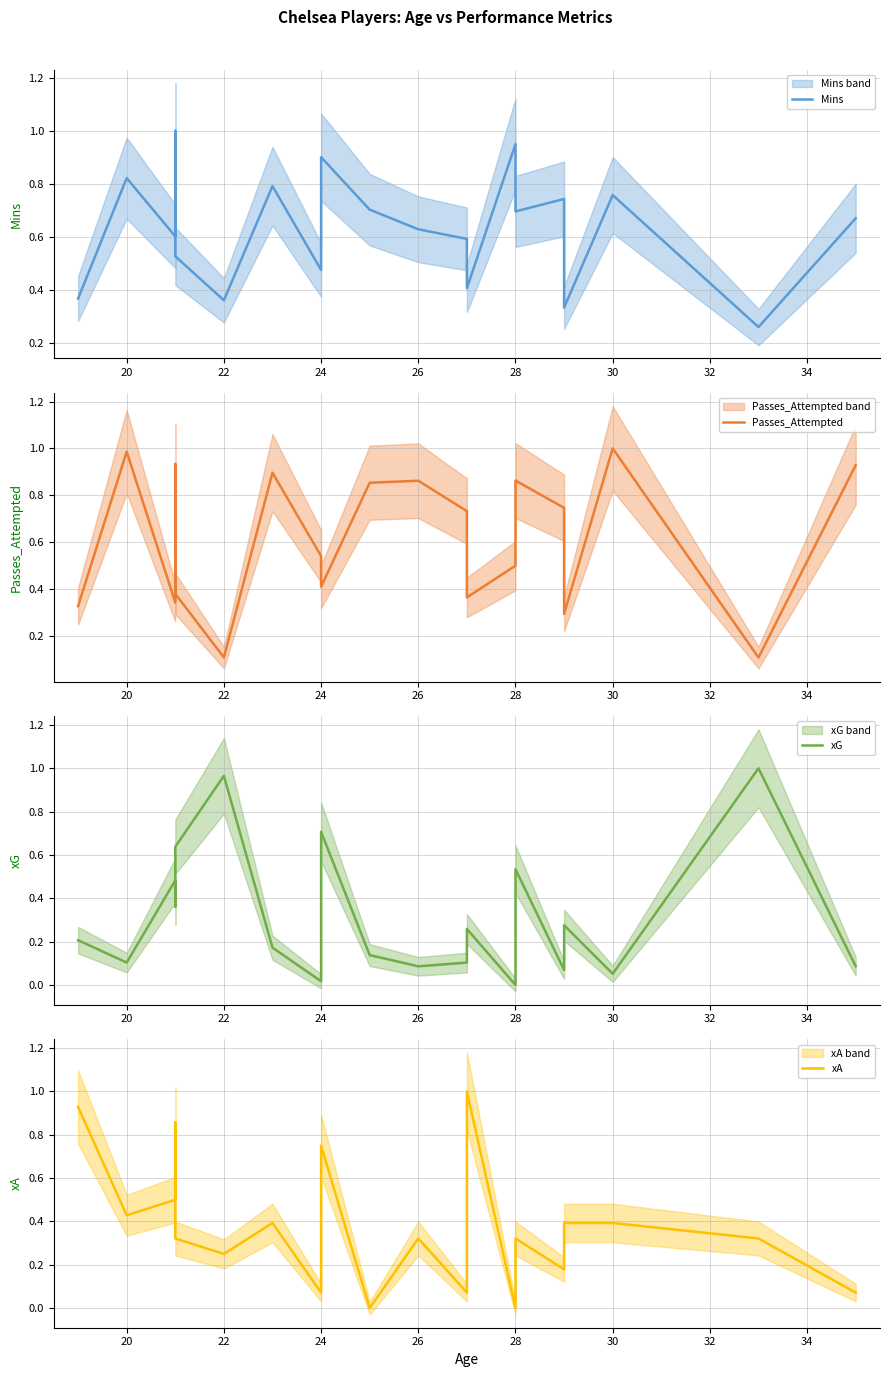

How many lines are shown in the chart?

4